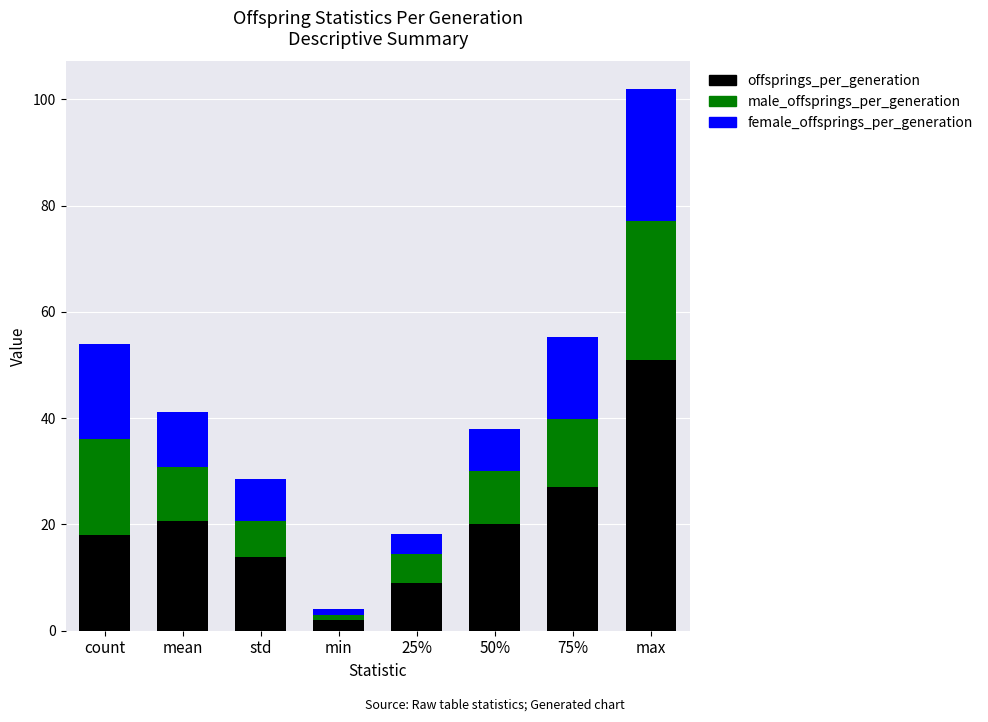

Which category has the lowest value in the offsprings_per_generation series?

min